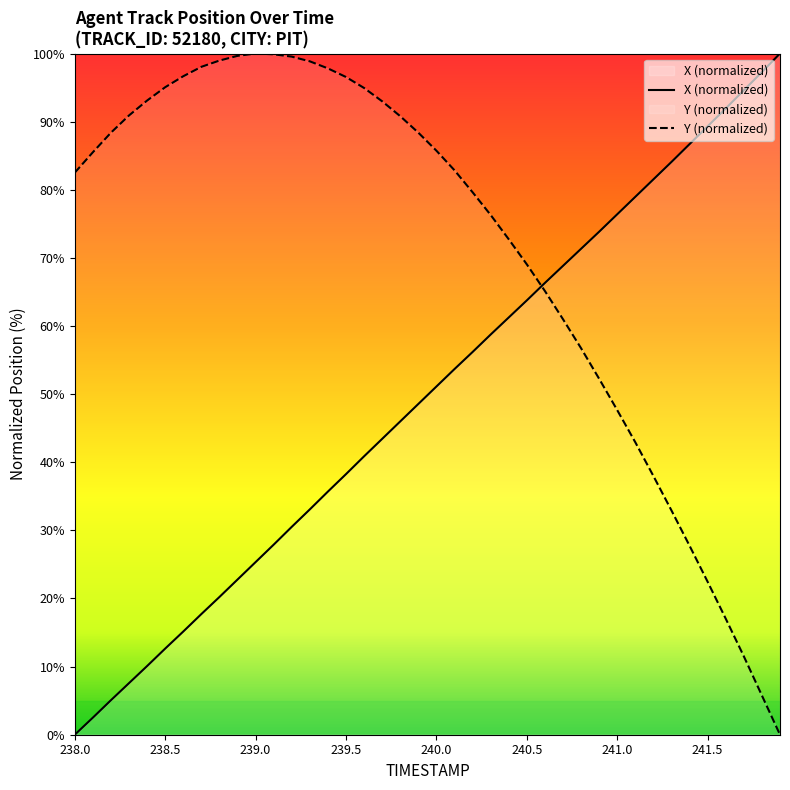

True or false: X has more than 0 points higher than both neighbors.

False